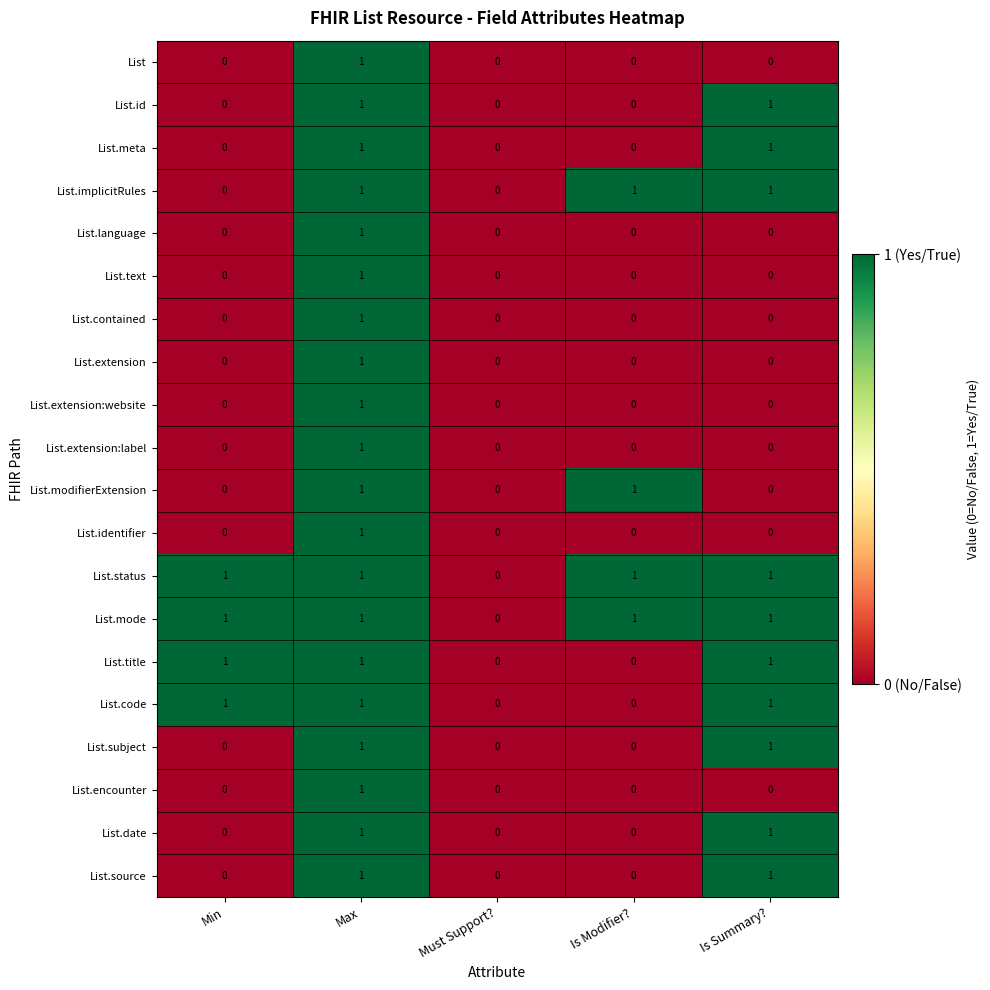

What is the total value across all series at Is Summary??

10